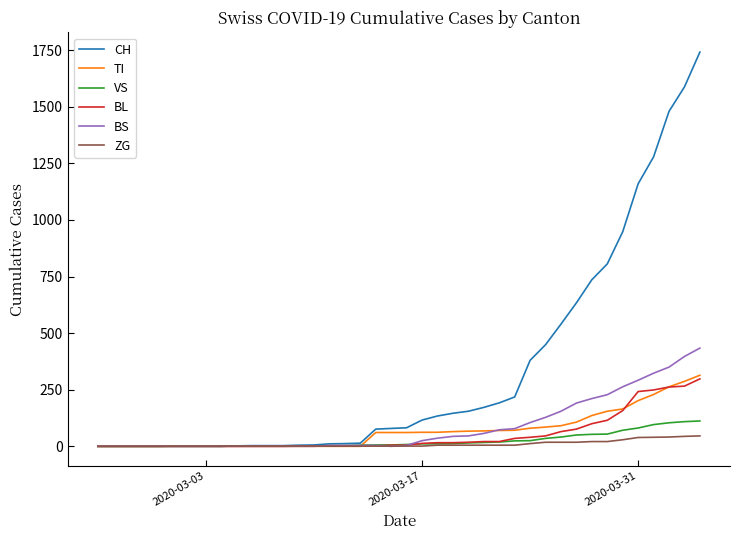

Which series has the largest total across all categories?

CH